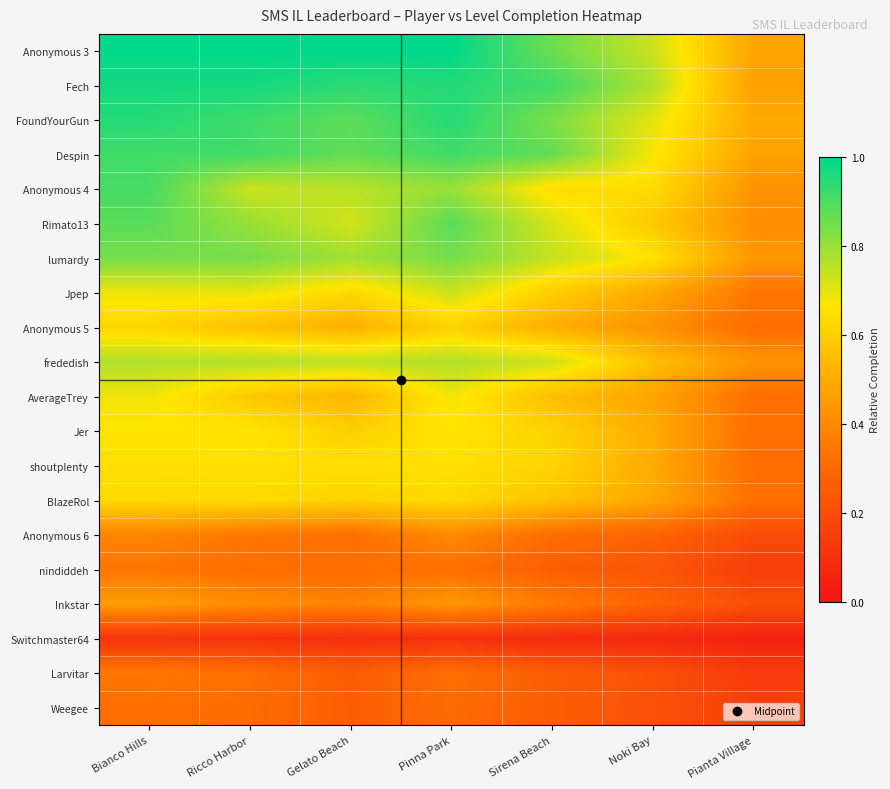

Which series has the largest range (max minus min)?

Anonymous 3